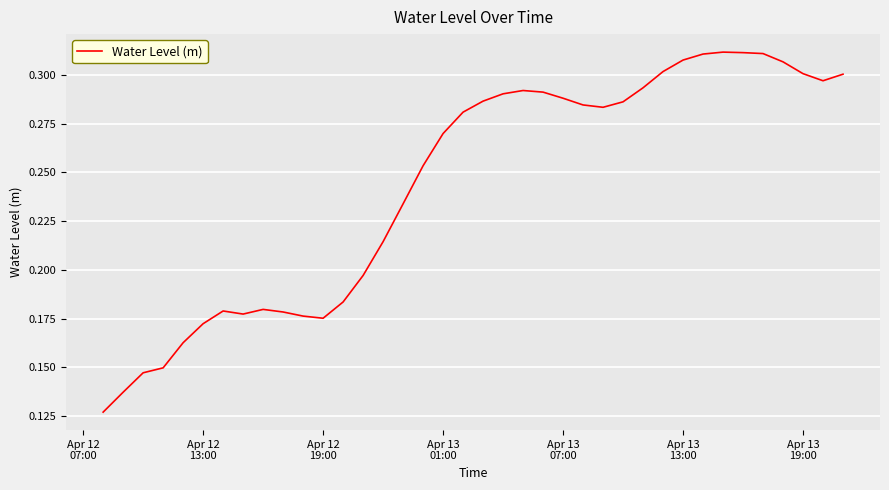

Which category has the lowest value across all series?

Apr 12
07:00